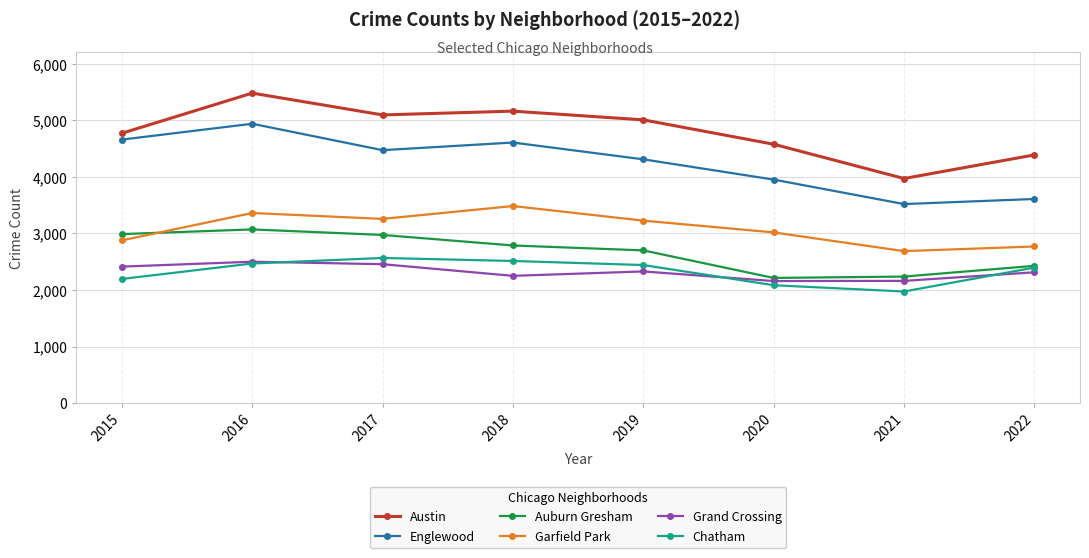

What is the average value of the Englewood series?

4258